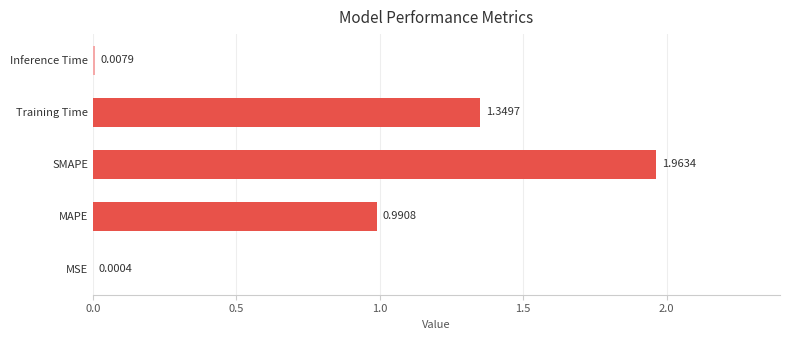

At which category does the chart reach its peak across all series?

SMAPE